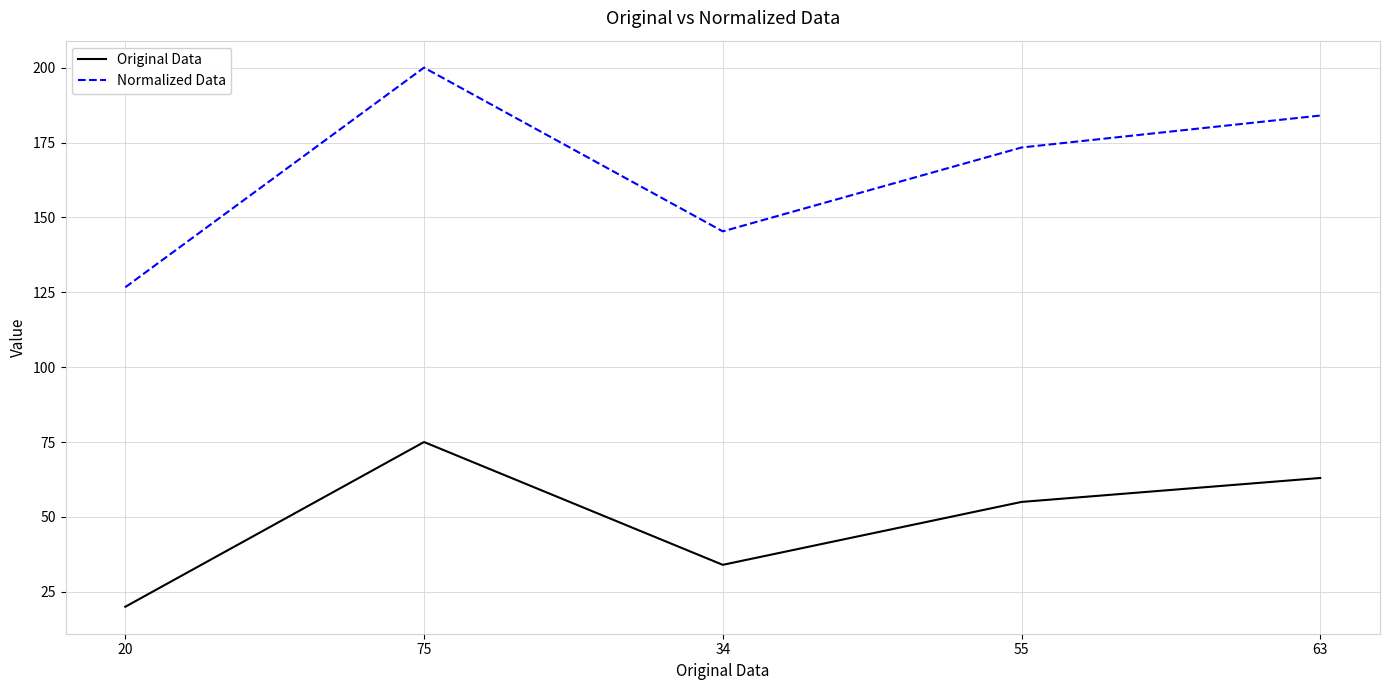

True or false: Normalized Data and Original Data cross at least once.

False